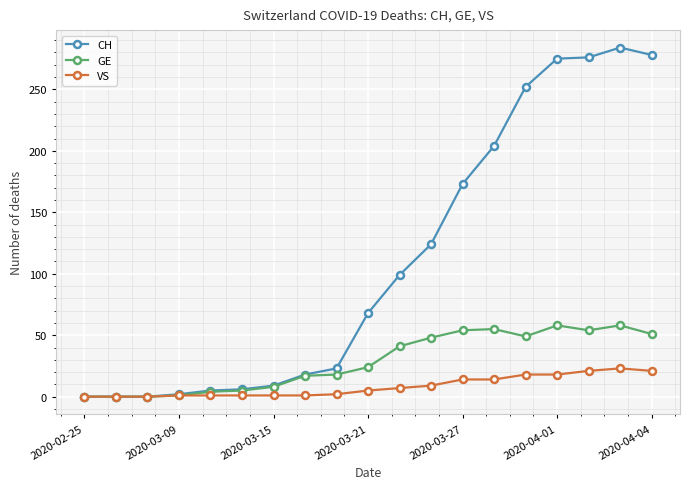

What is the greatest value displayed?

284